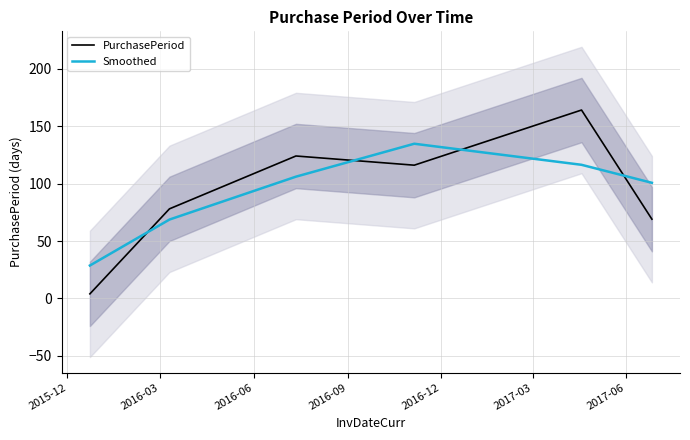

True or false: PurchasePeriod and Smoothed cross at least once.

True